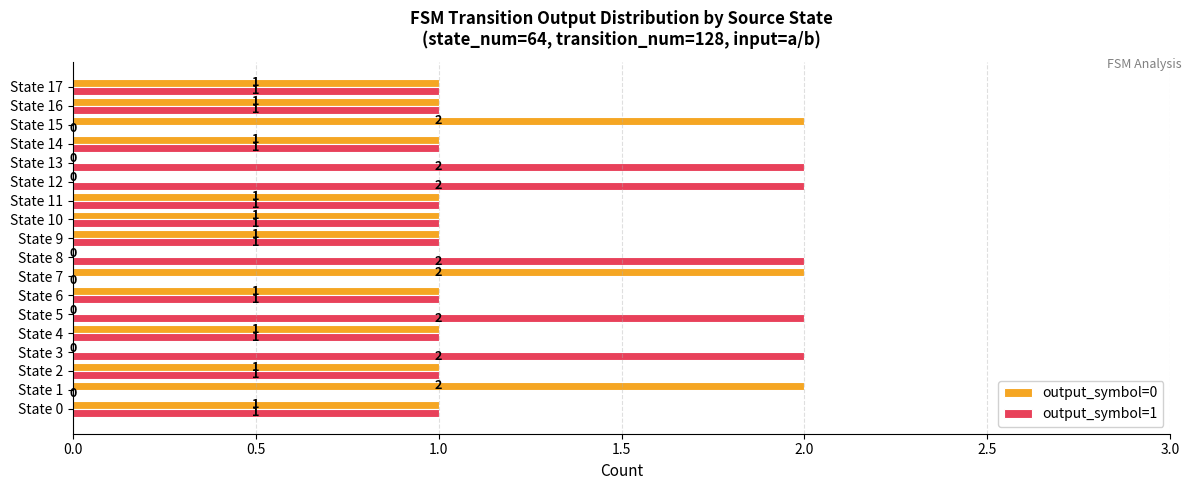

What is the sum of the output_symbol=1 values at State 12 and State 2?

3